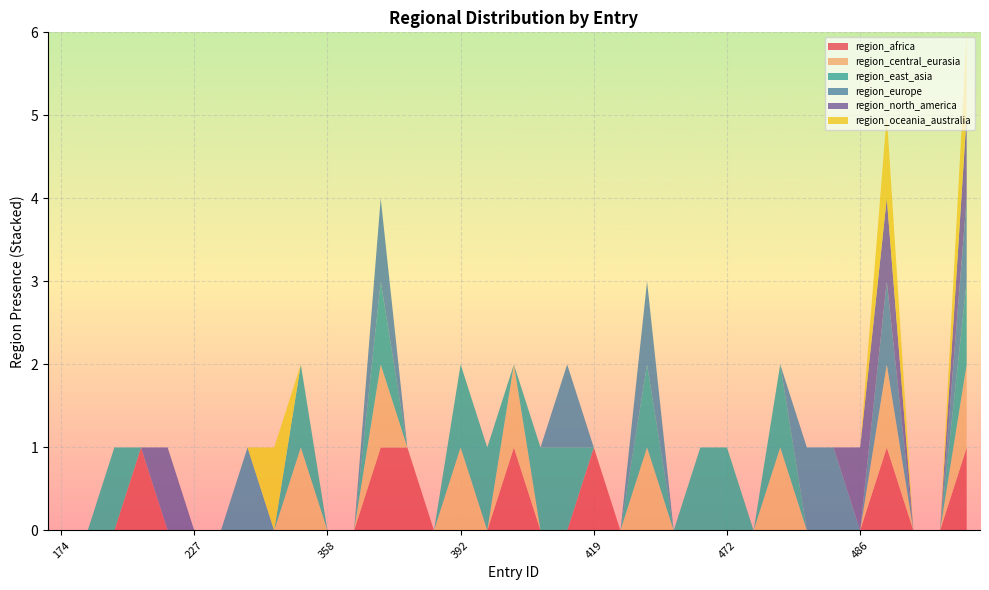

Reading left to right, extract all data points from this chart.

region_africa: 0	0	0	1	0	0	0	0	0	0	0	0	1	1	0	0	0	1	0	0	1	0	0	0	0	0	0	0	0	0	0	1	0	0	1
region_central_eurasia: 0	0	0	0	0	0	0	0	0	1	0	0	1	0	0	1	0	1	0	0	0	0	1	0	0	0	0	1	0	0	0	1	0	0	1
region_east_asia: 0	0	1	0	0	0	0	0	0	1	0	0	1	0	0	1	1	0	1	1	0	0	1	0	1	1	0	1	0	0	0	0	0	0	1
region_europe: 0	0	0	0	0	0	0	1	0	0	0	0	1	0	0	0	0	0	0	1	0	0	1	0	0	0	0	0	1	1	0	1	0	0	1
region_north_america: 0	0	0	0	1	0	0	0	0	0	0	0	0	0	0	0	0	0	0	0	0	0	0	0	0	0	0	0	0	0	1	1	0	0	1
region_oceania_australia: 0	0	0	0	0	0	0	0	1	0	0	0	0	0	0	0	0	0	0	0	0	0	0	0	0	0	0	0	0	0	0	1	0	0	1